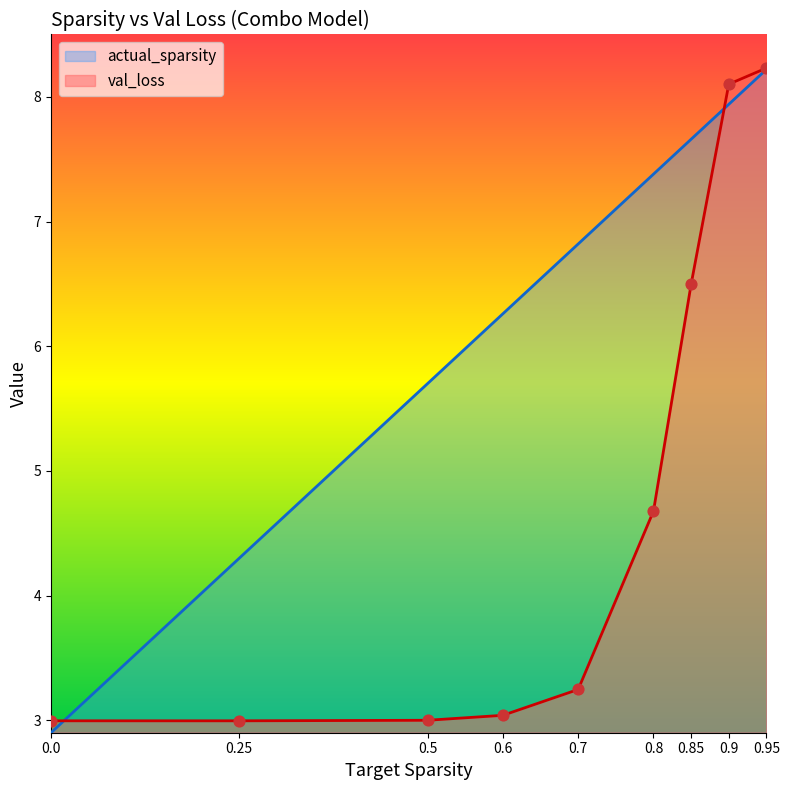

At which category is the sum across all series the highest?

0.95